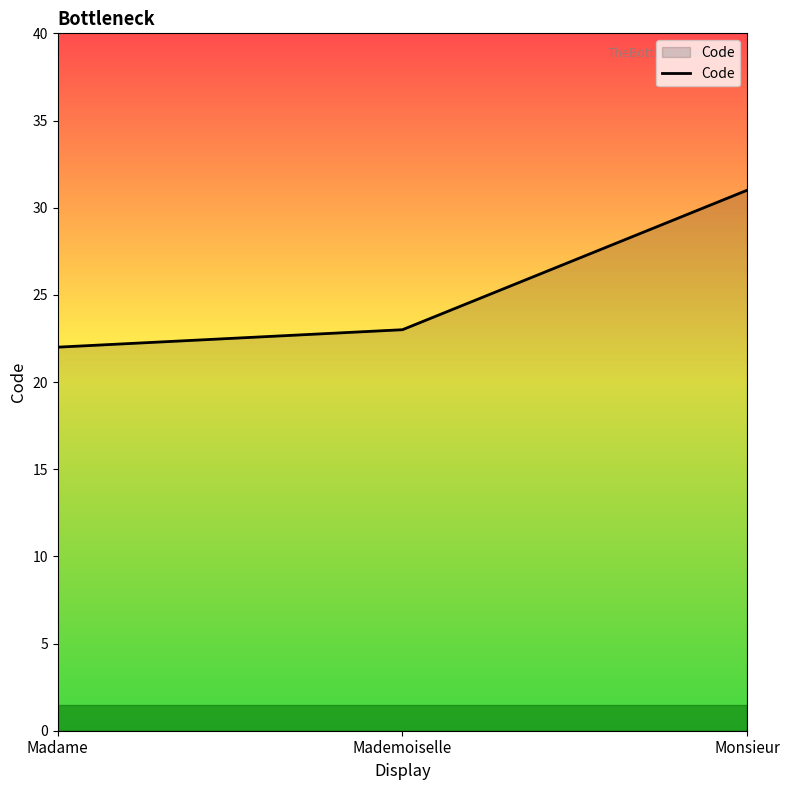

What is the ratio of the value at Mademoiselle to the value at Monsieur?

0.7